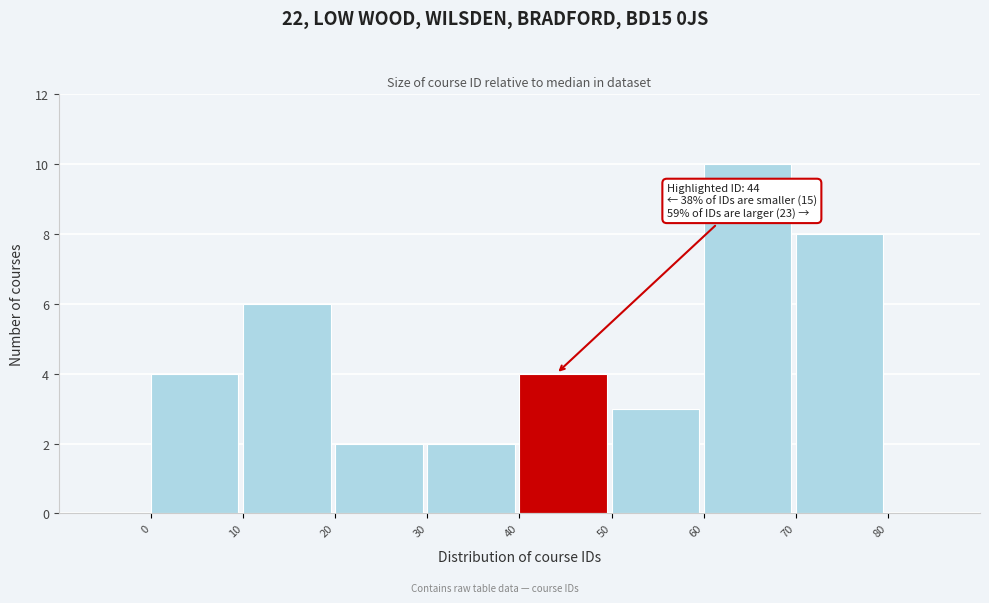

Which range on the x-axis has the tallest bar?

60 to 70